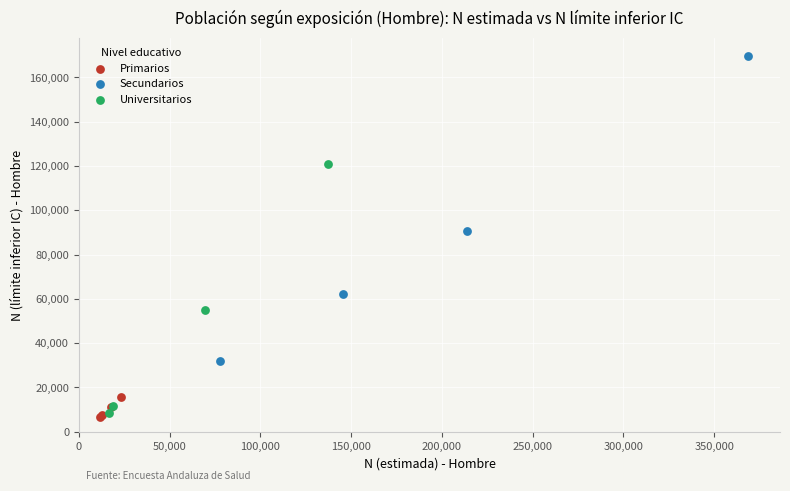

Which series contains the highest Y value?

Secundarios